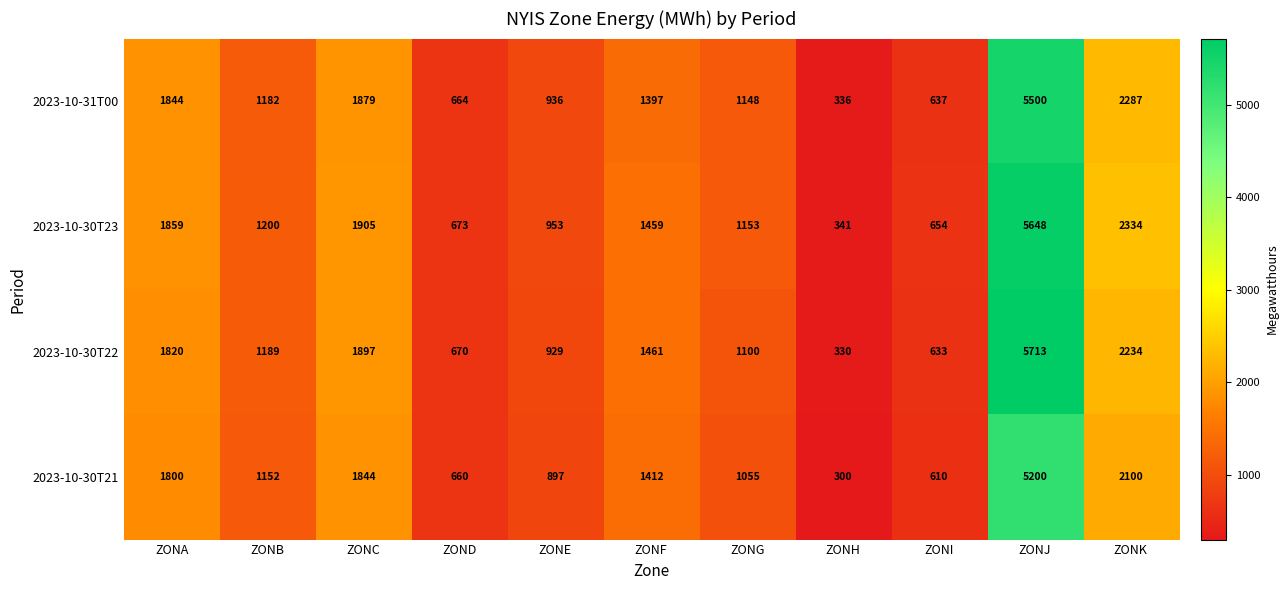

At which label does 2023-10-30T21 first exceed 1152?

ZONA